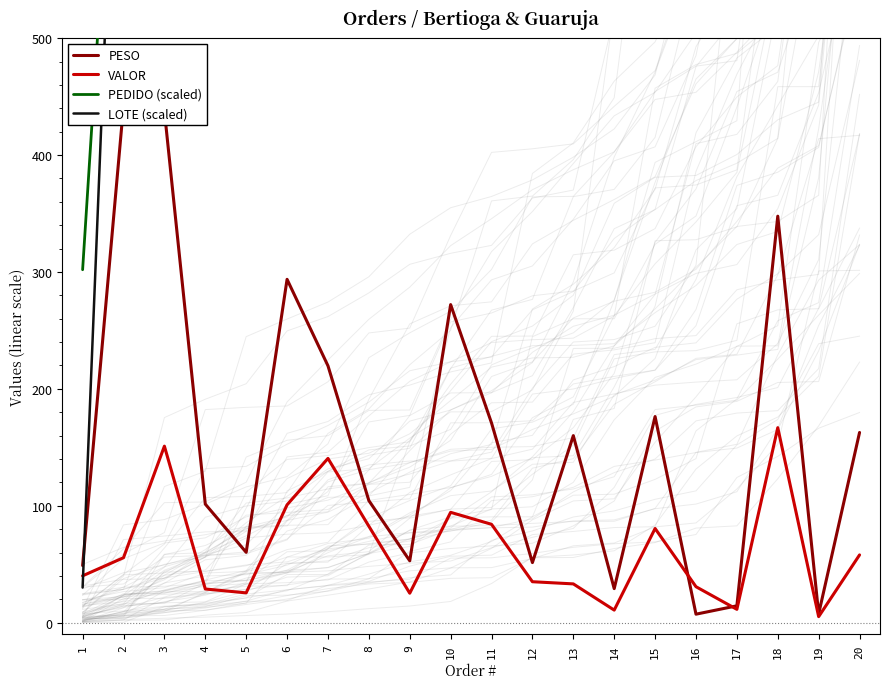

What are all the series names shown in the legend?

PESO, VALOR, PEDIDO (scaled), LOTE (scaled)